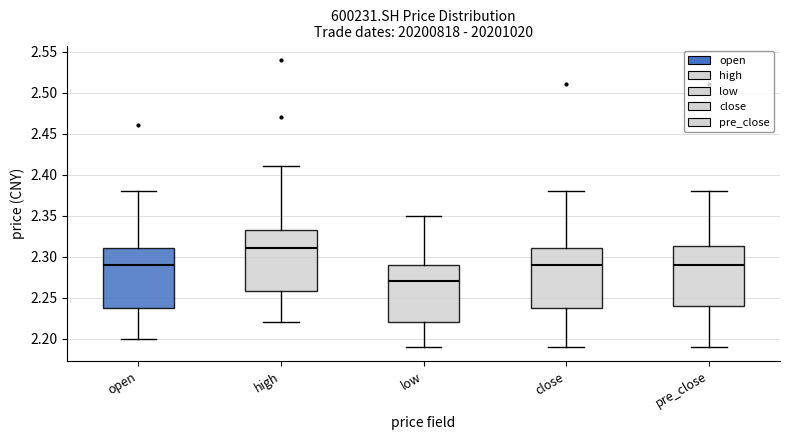

Reading left to right, read every box against the y-axis: the position of its median line, the range the box covers, and the ends of its whiskers. The values are not printed on the chart, so give them approximately, as read against the axis.

open: median 2.290, box 2.240 to 2.310, whiskers 2.200 to 2.380
high: median 2.310, box 2.260 to 2.335, whiskers 2.220 to 2.410
low: median 2.270, box 2.220 to 2.290, whiskers 2.190 to 2.350
close: median 2.290, box 2.240 to 2.310, whiskers 2.190 to 2.380
pre_close: median 2.290, box 2.240 to 2.315, whiskers 2.190 to 2.380